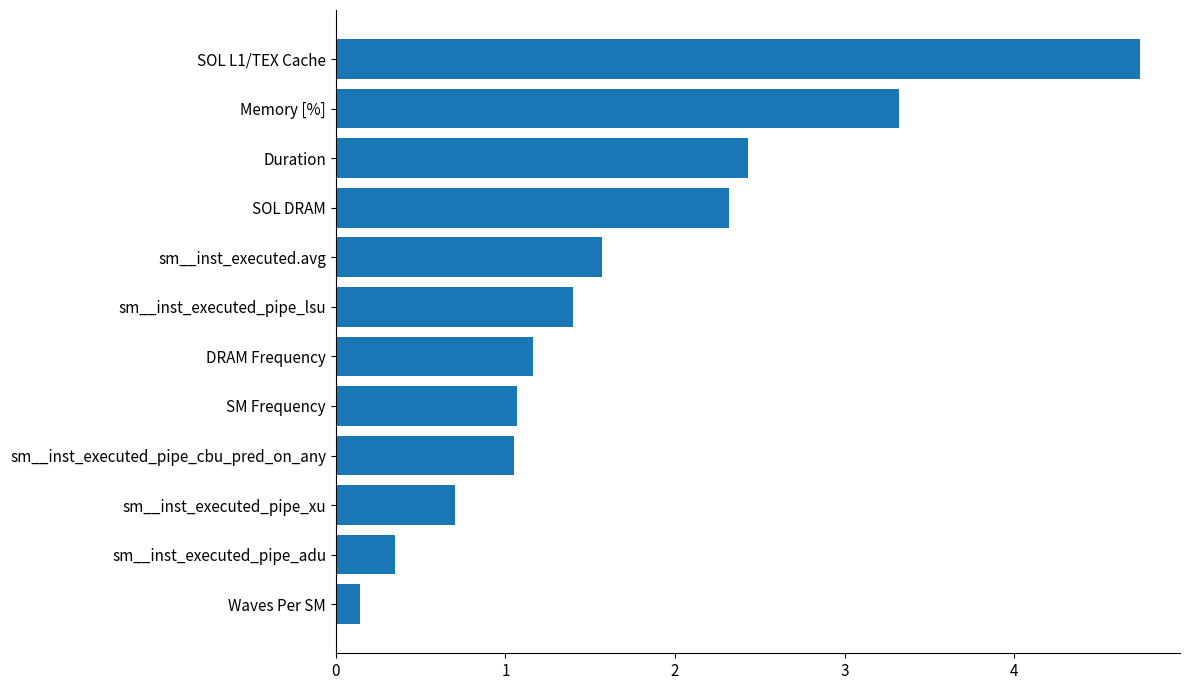

What is the sum of the values at SOL L1/TEX Cache and Duration?

7.2